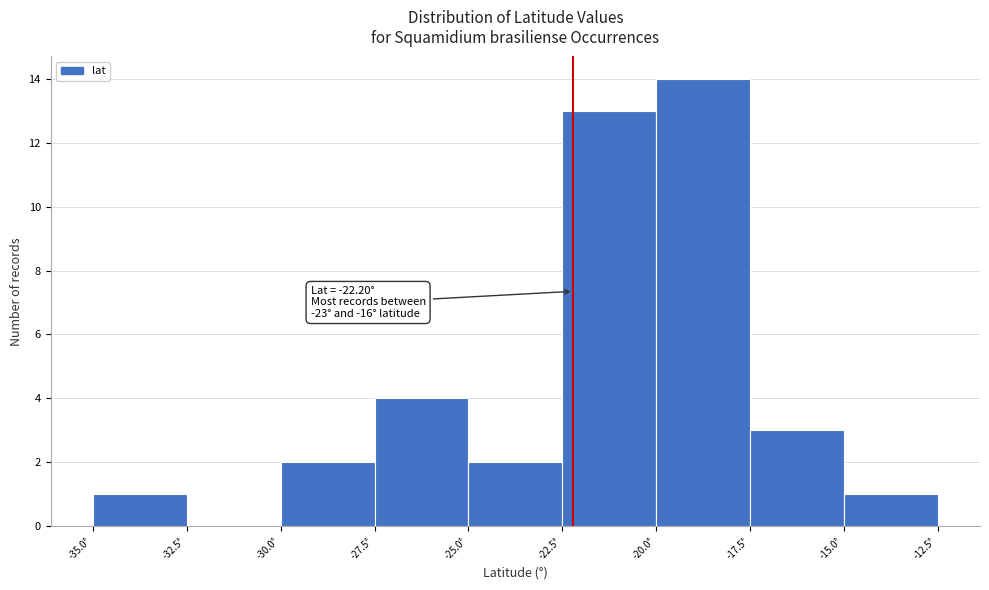

Which range on the x-axis has the tallest bar?

-20.0 to -17.5